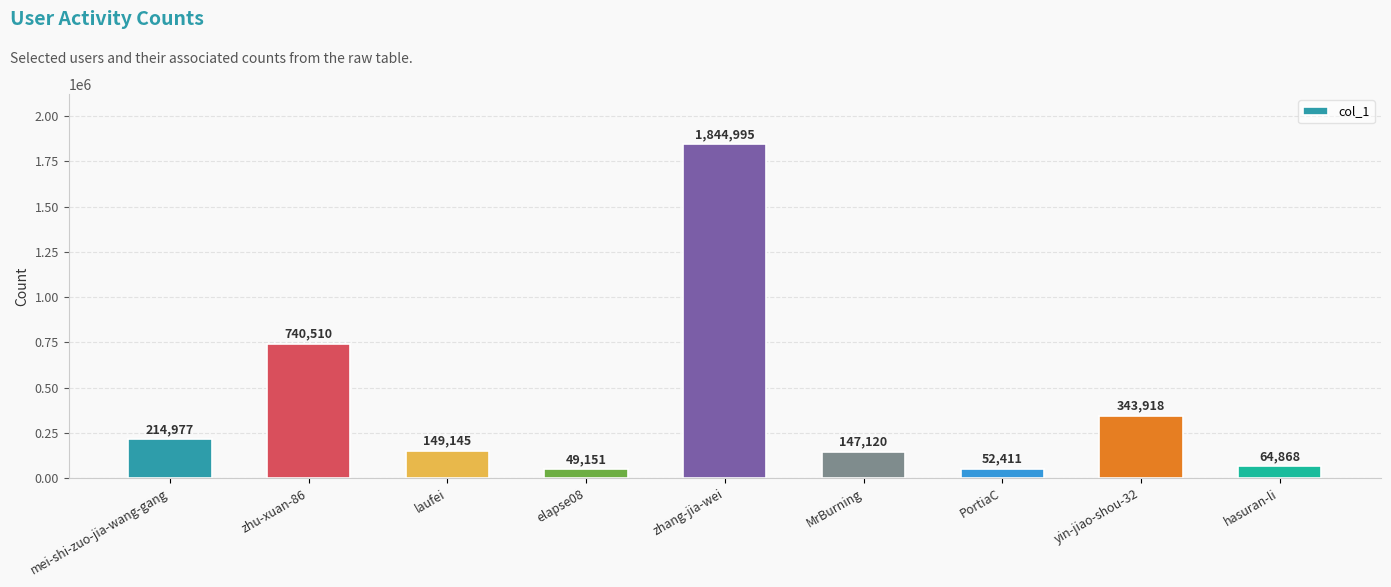

At which category does the chart reach its minimum across all series?

elapse08